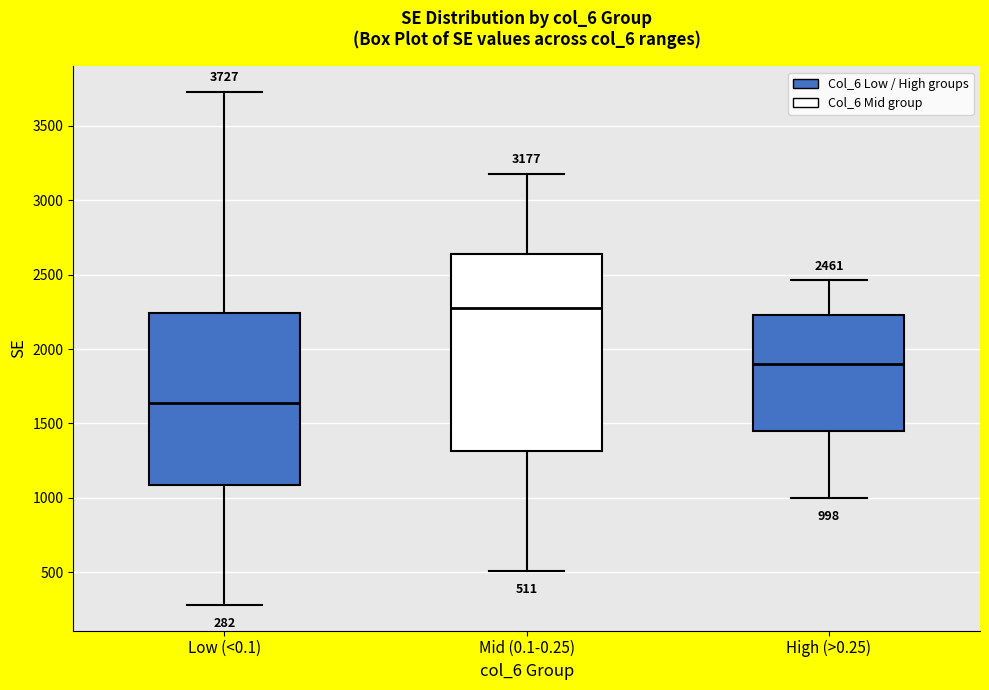

Which box is the tallest, from its lower edge to its upper edge?

Mid (0.1-0.25)